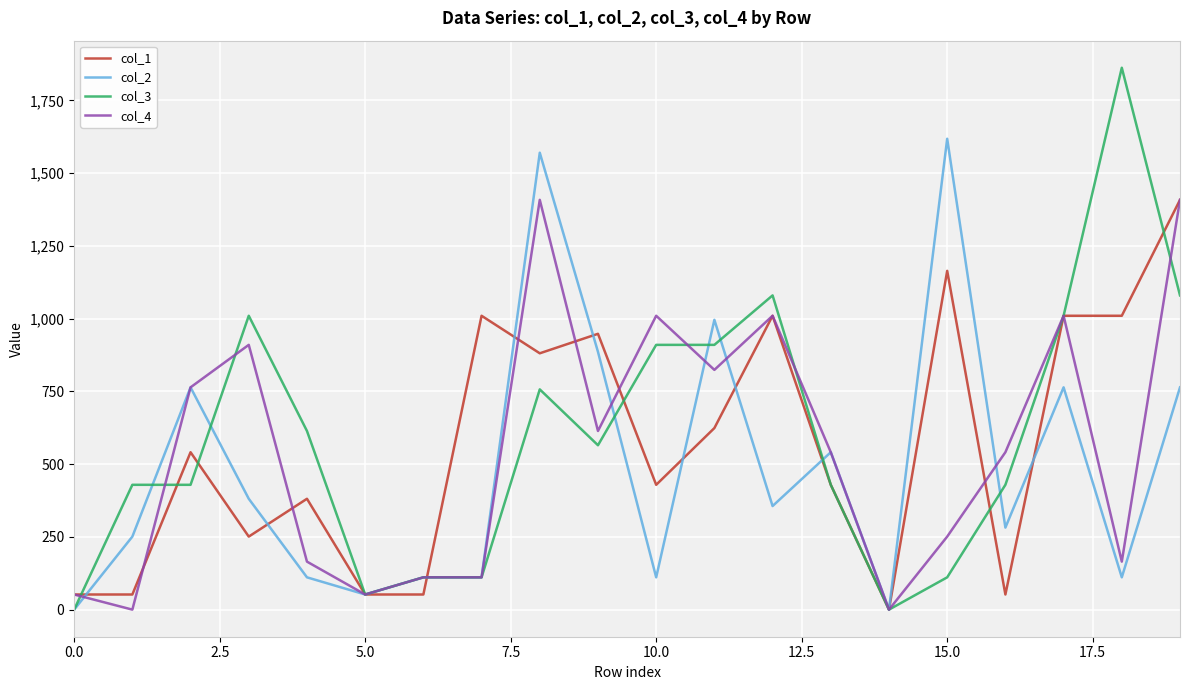

What is the maximum value for col_4?

1408.4